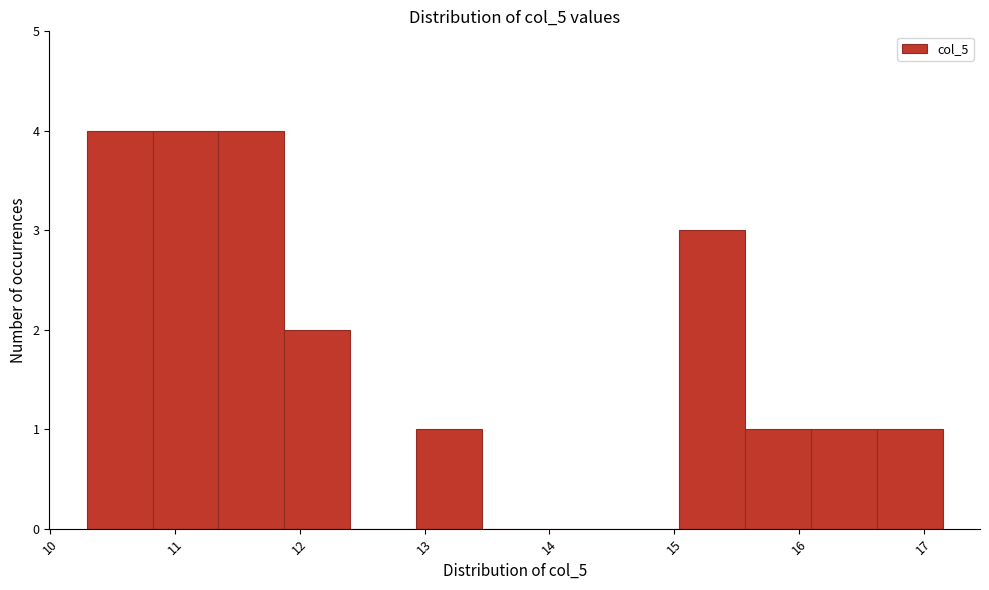

Reading left to right, transcribe this chart: for each bar, give the range it covers on the x-axis and its height. Neither the bar edges nor the heights are printed on the chart, so give them approximately, as read against the axes.

10.3 to 10.8: 4
10.8 to 11.3: 4
11.3 to 11.9: 4
11.9 to 12.4: 2
12.4 to 12.9: 0
12.9 to 13.5: 1
13.5 to 14.0: 0
14.0 to 14.5: 0
14.5 to 15.0: 0
15.0 to 15.6: 3
15.6 to 16.1: 1
16.1 to 16.6: 1
16.6 to 17.2: 1